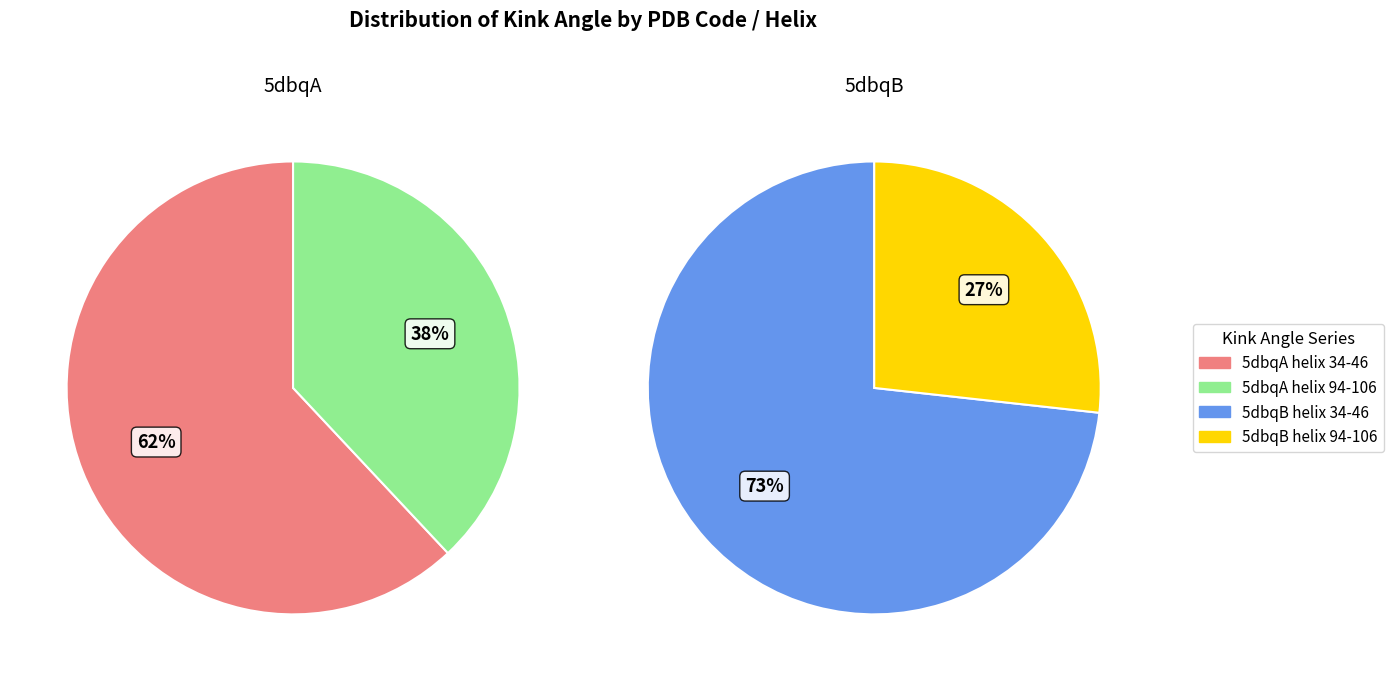

Does 5dbqA helix 34-46 account for over 50% of the chart?

No